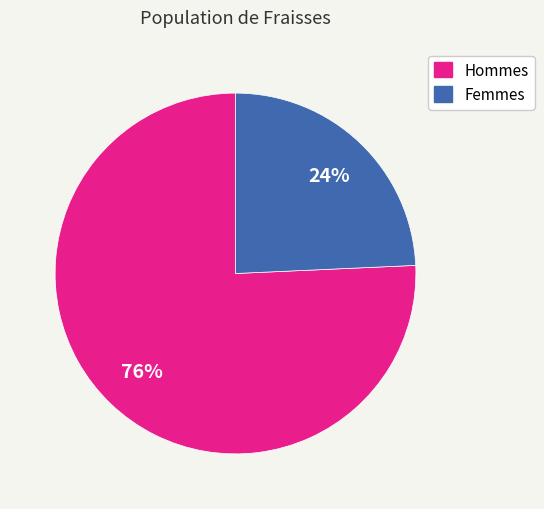

Does any single category account for the majority?

Yes